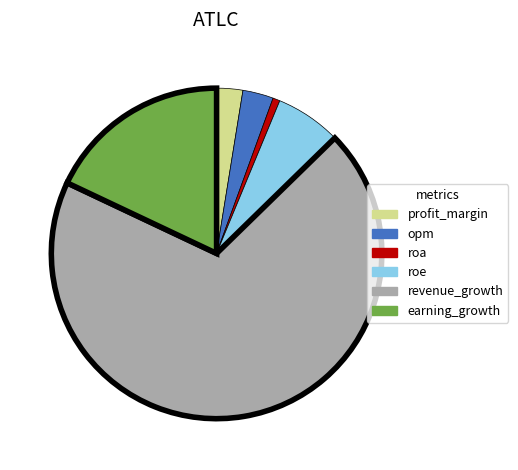

Is it true that roe is 13% of the pie?

False